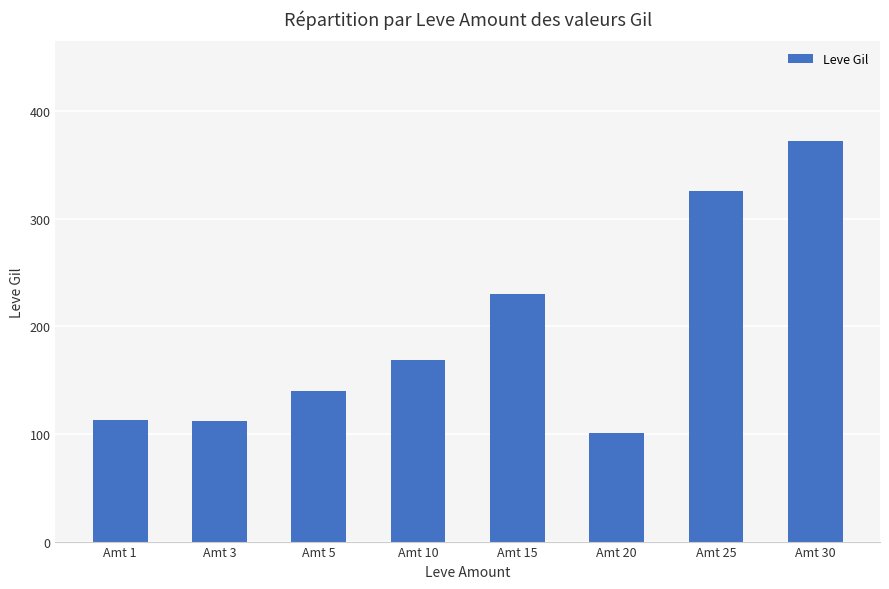

The value at Amt 3 is 157. True or false?

False